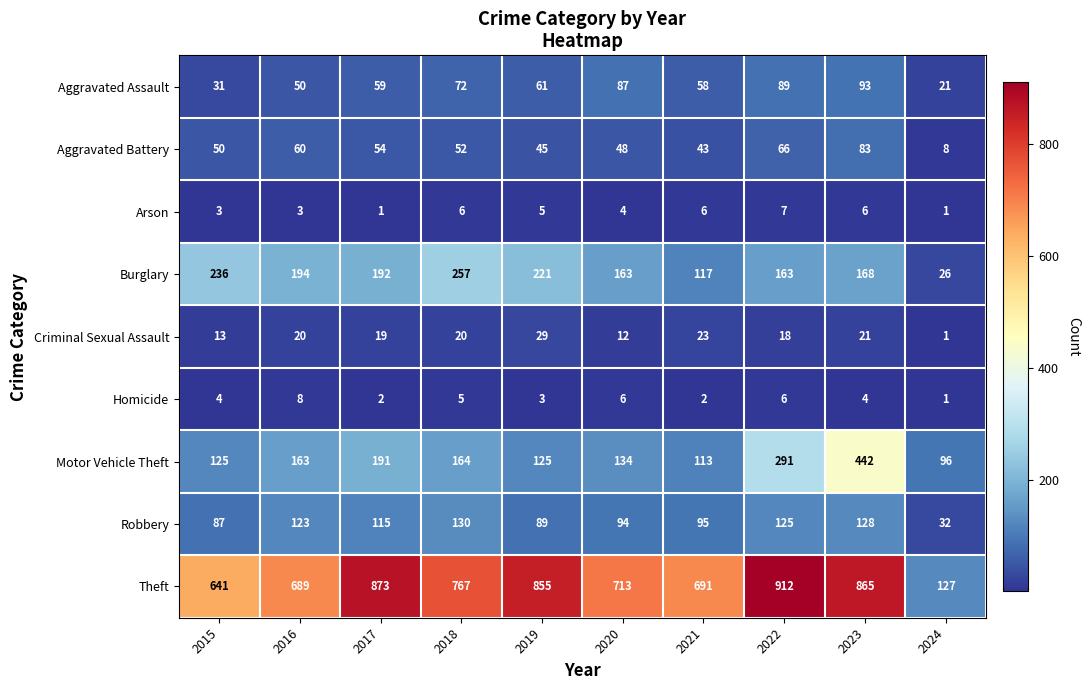

How many data points does each series have?

10